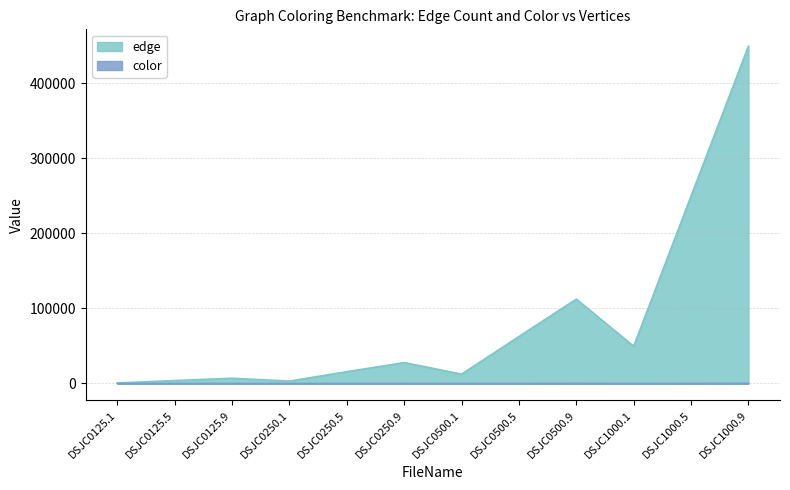

Does the chart have visible grid lines?

Yes